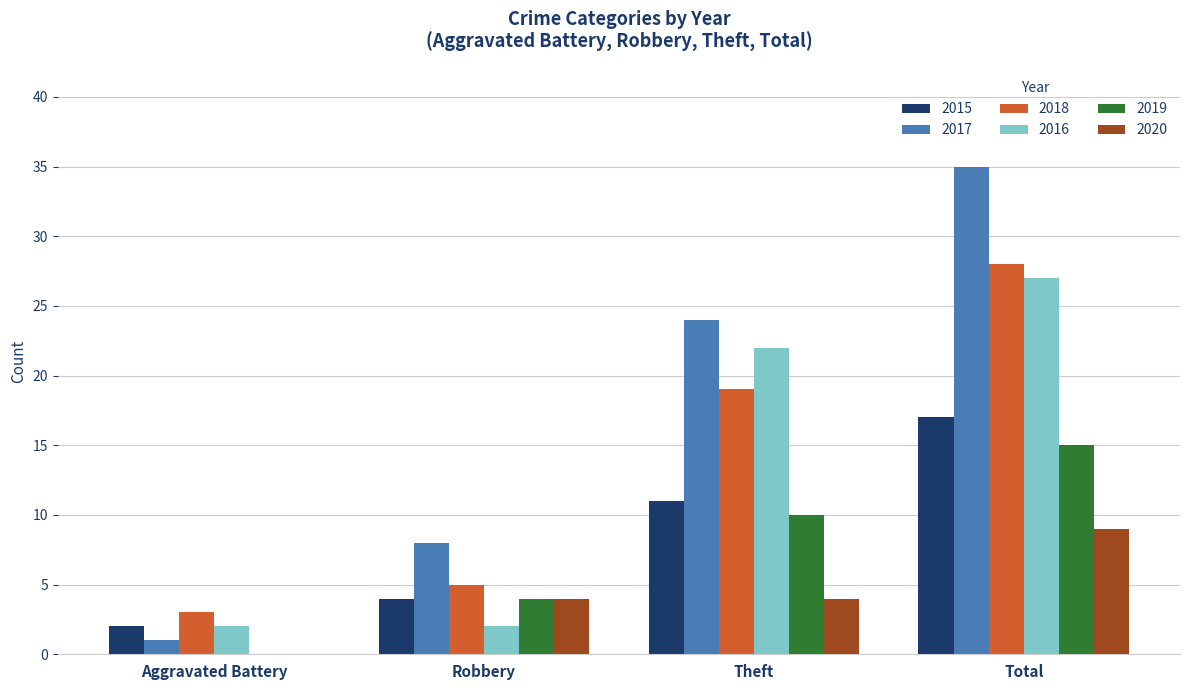

Reading right to left, extract all data points from this chart.

2015: 17	11	4	2
2017: 35	24	8	1
2018: 28	19	5	3
2016: 27	22	2	2
2019: 15	10	4	0
2020: 9	4	4	0